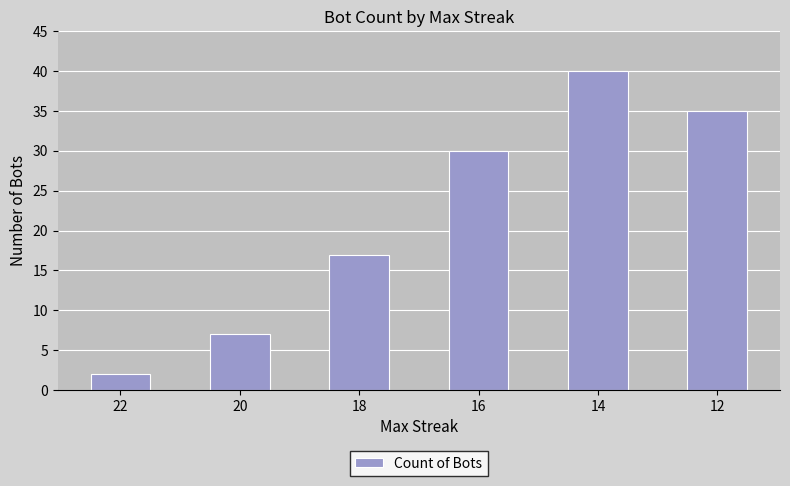

True or false: the data shows 26 at 14.

False